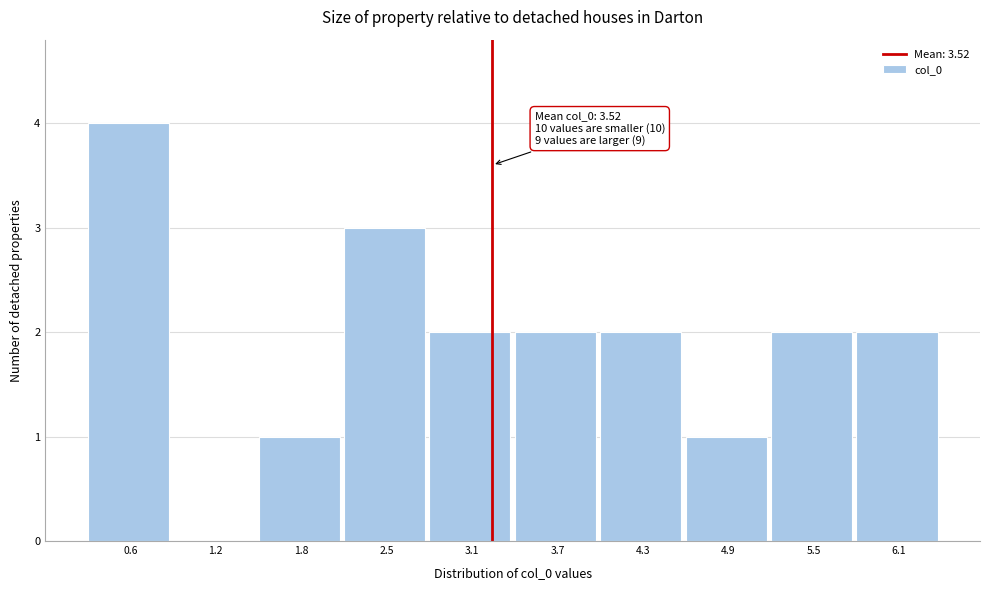

Reading right to left, what are all the values shown in this chart?

6.1=2	5.5=2	4.9=1	4.3=2	3.7=2	3.1=2	2.5=3	1.8=1	1.2=0	0.6=4